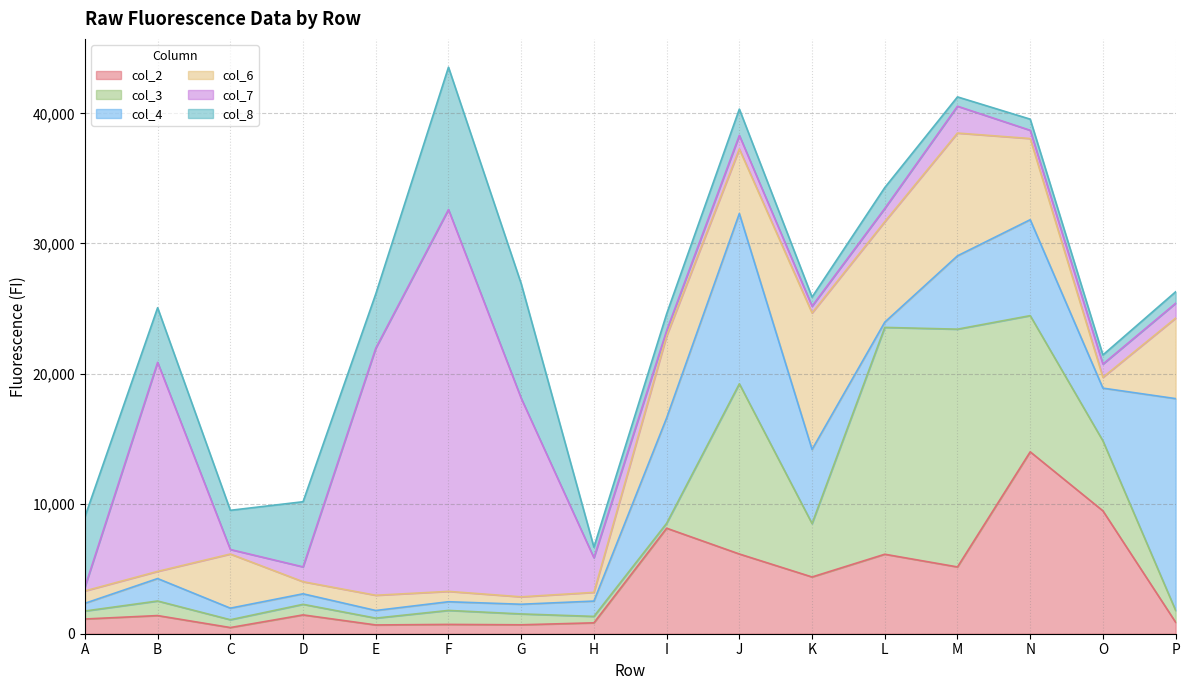

What is the difference between the col_2 values at K and P?

3481